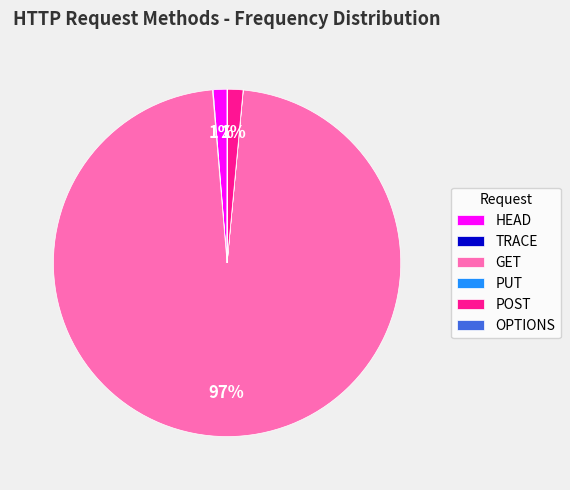

To the nearest percent, what is the combined percentage of GET and POST?

99%